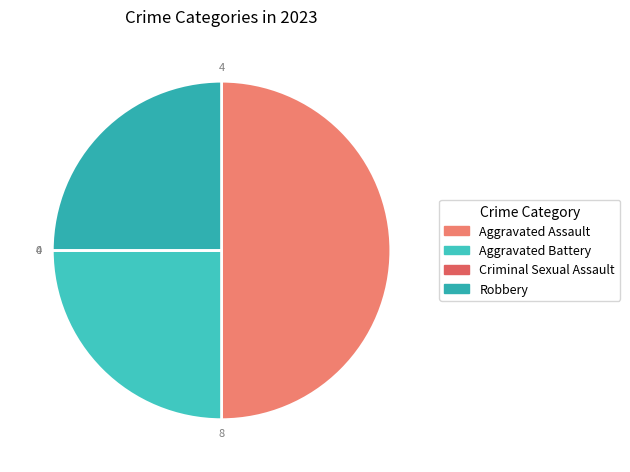

What is the change in value from Aggravated Assault to Aggravated Battery?

-4